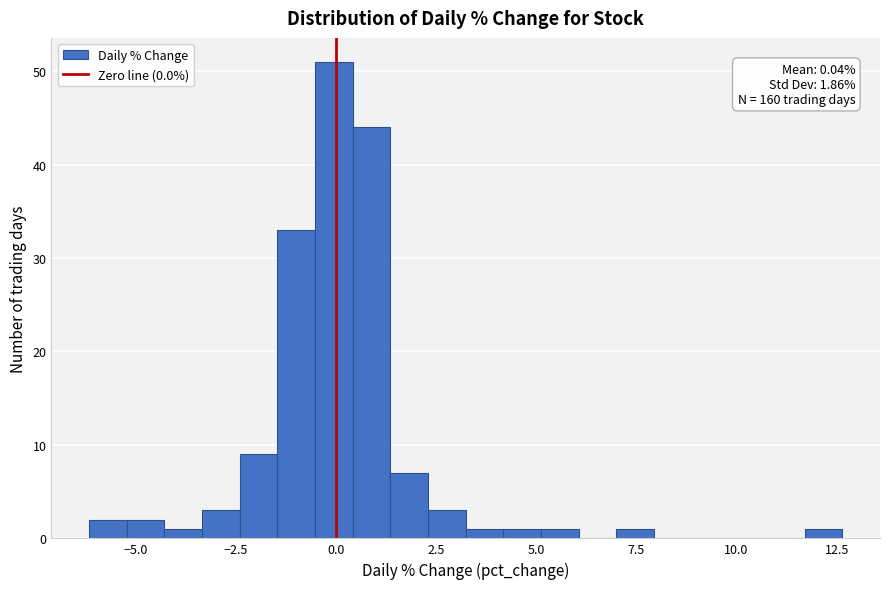

Around what value on the x-axis is the tallest bar? Give the approximate position of its centre, as read against the axis.

0.0